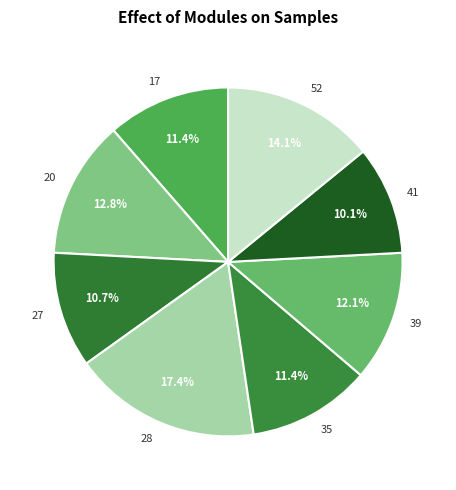

Does 17 account for over 50% of the chart?

No